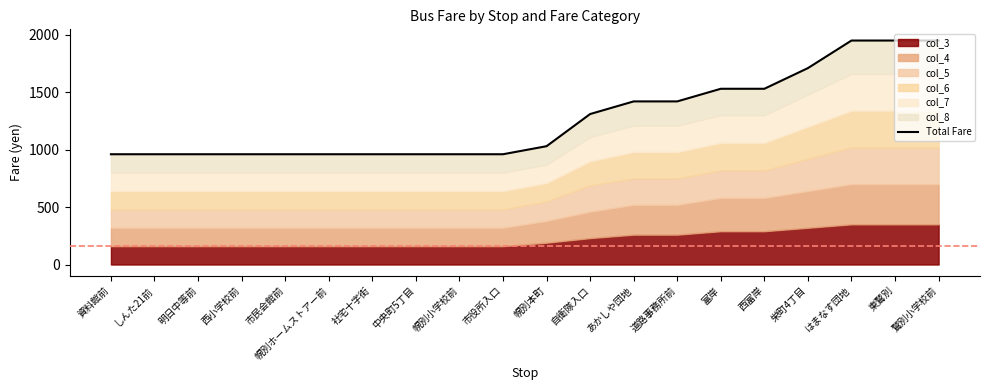

What position from the right is 鷲別小学校前?

1